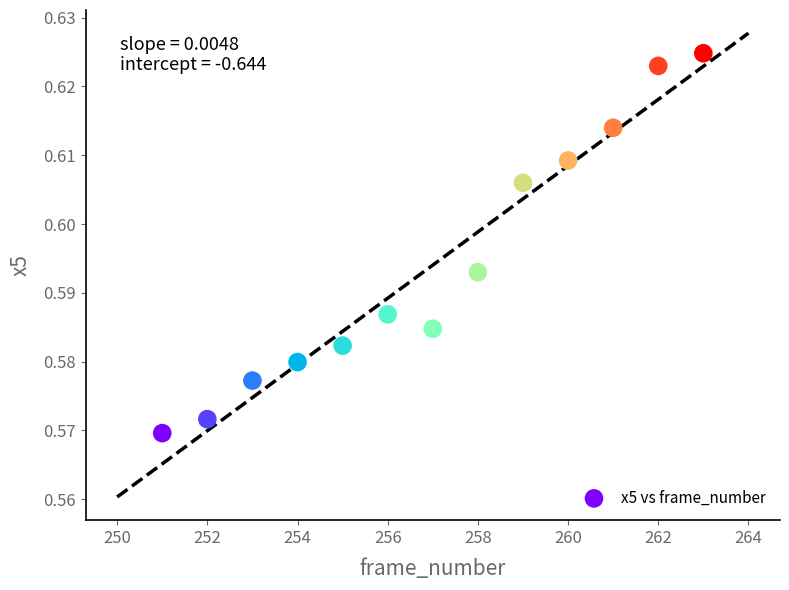

What is the range of X values (max minus min)?

12.0